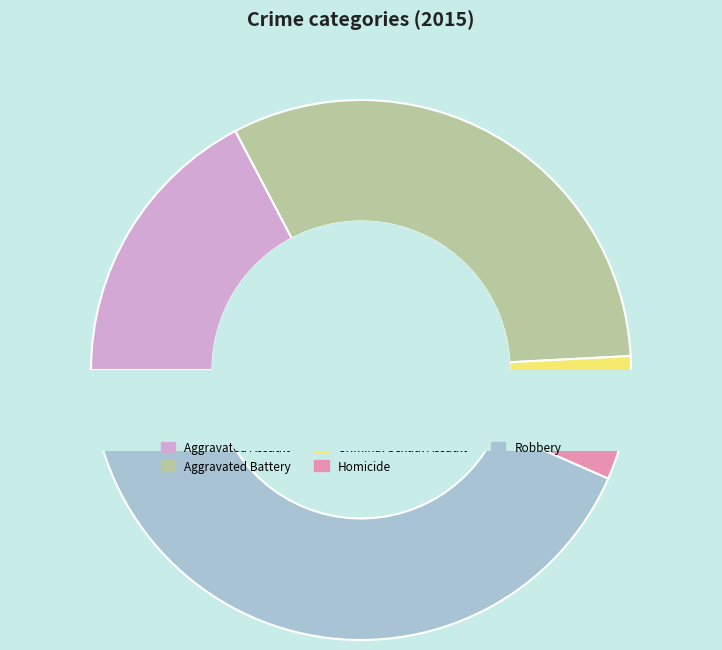

Combined, what portion of the pie is Homicide and Robbery?

46.0%